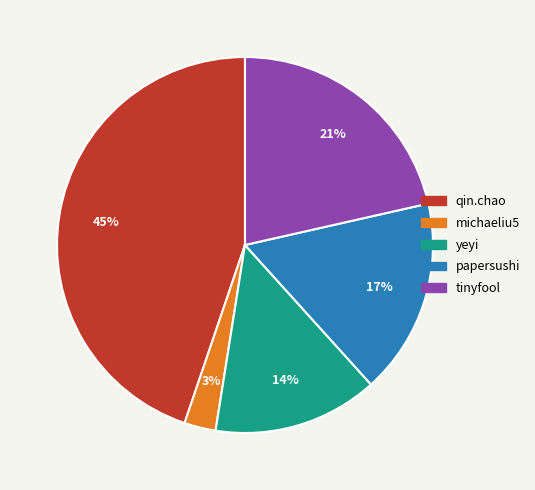

What percentage is the michaeliu5 slice, to the nearest percent?

3%